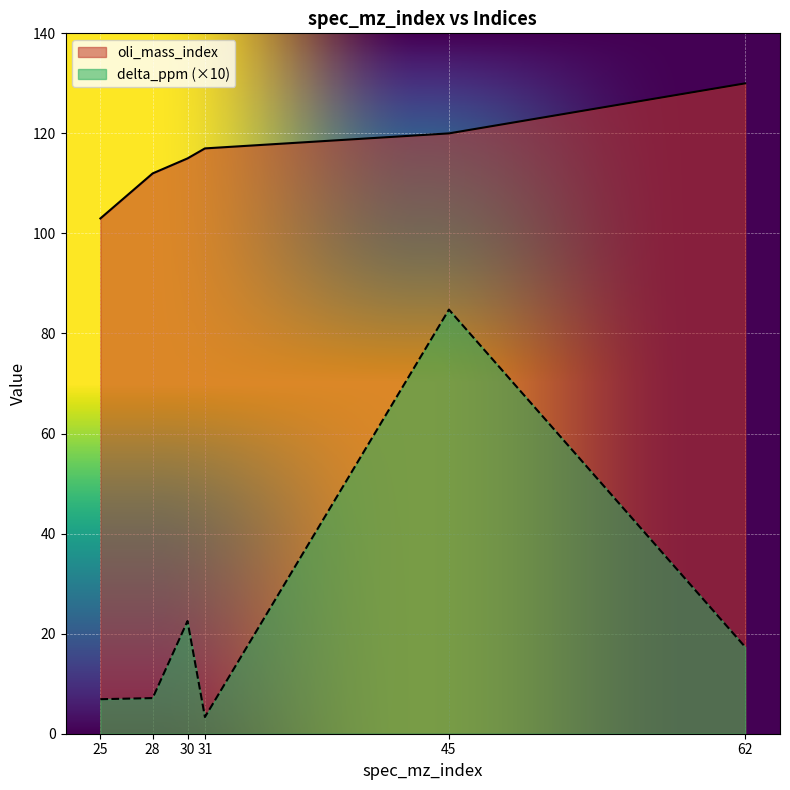

What is the minimum value for oli_mass_index?

103.0